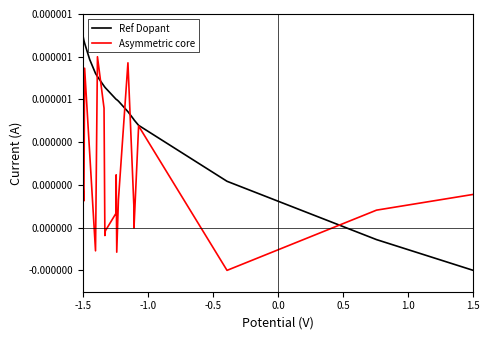

What are all the series names shown in the legend?

Ref Dopant, Asymmetric core